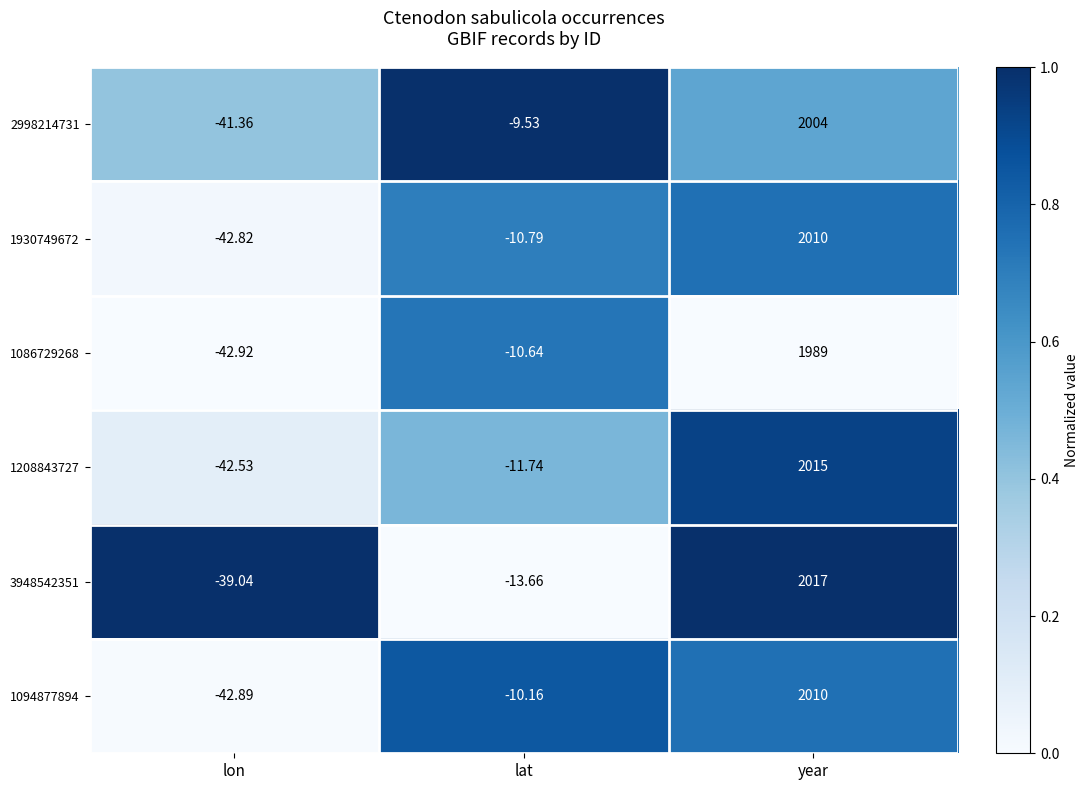

List the labels in order of 1094877894 value, largest first.

year, lat, lon